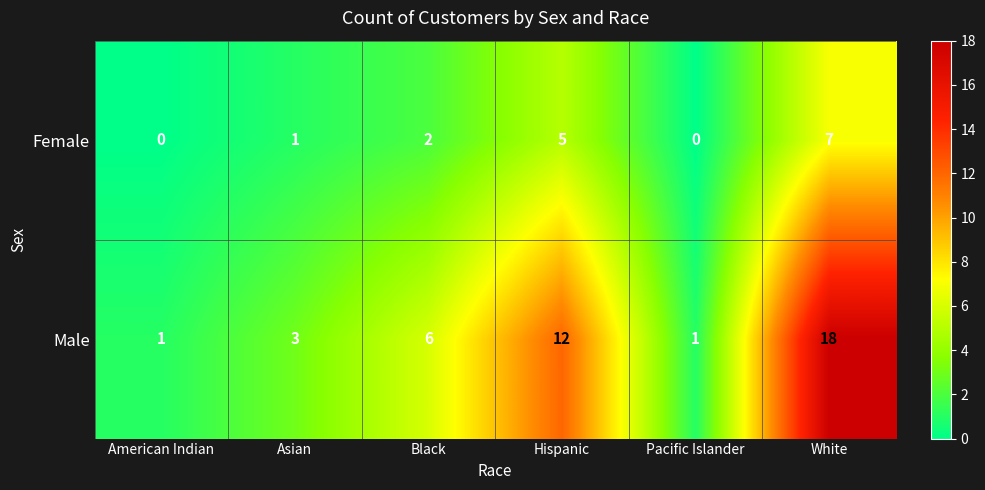

Which series has the largest total across all categories?

Male